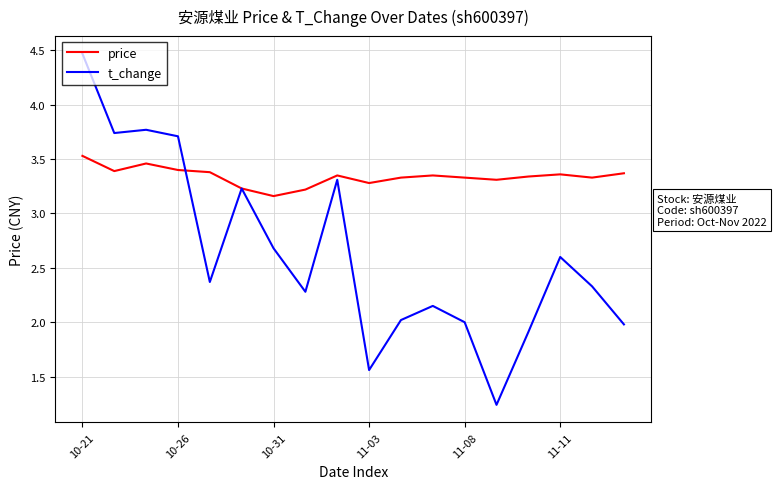

Rank the series by their maximum value, from lowest to highest.

price, t_change